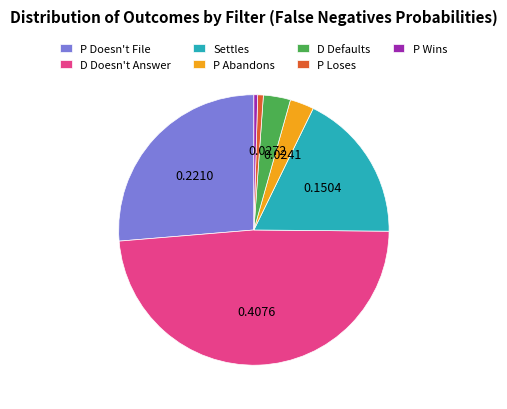

Is the sum of D Doesn't Answer and P Doesn't File greater than half?

Yes